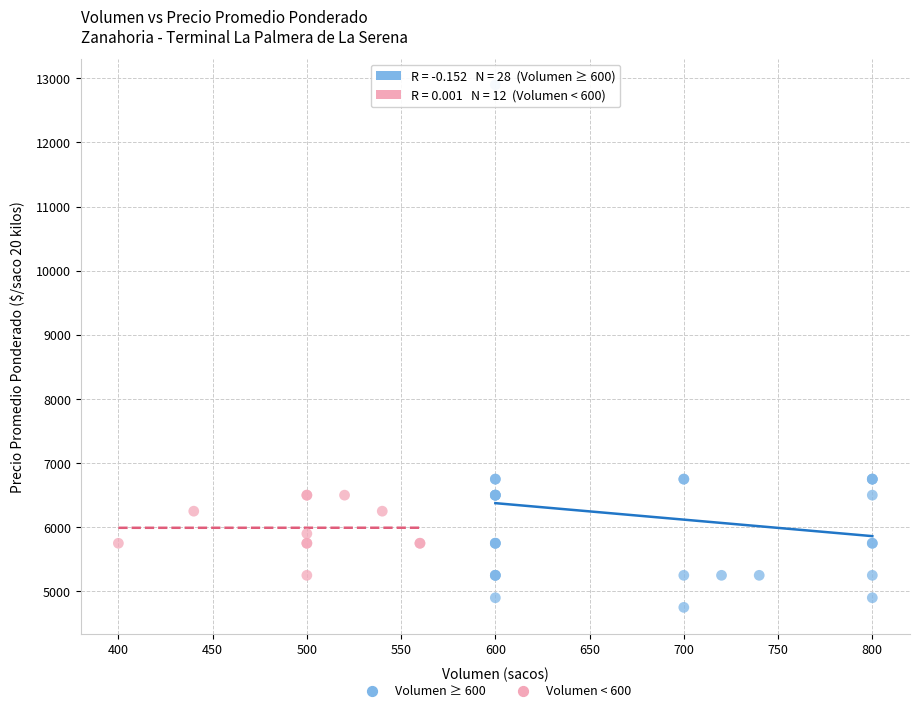

Which series reaches the maximum Y coordinate?

Volumen ≥ 600